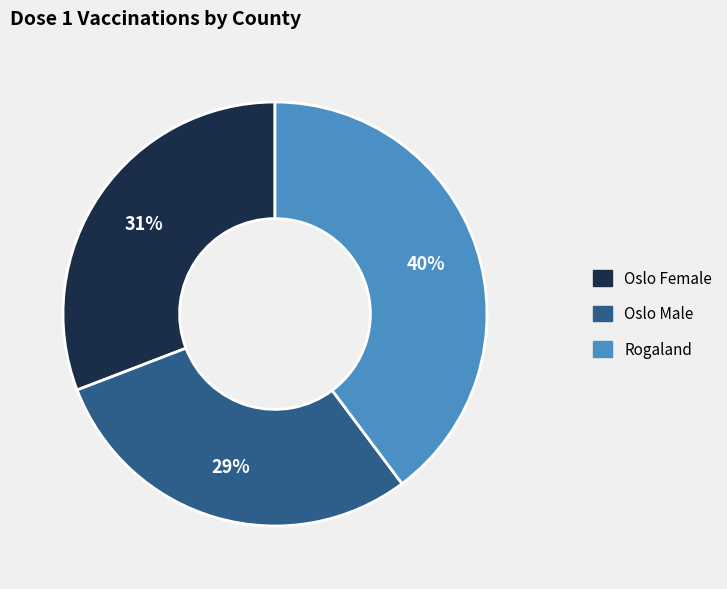

How many slices are in this pie chart?

3